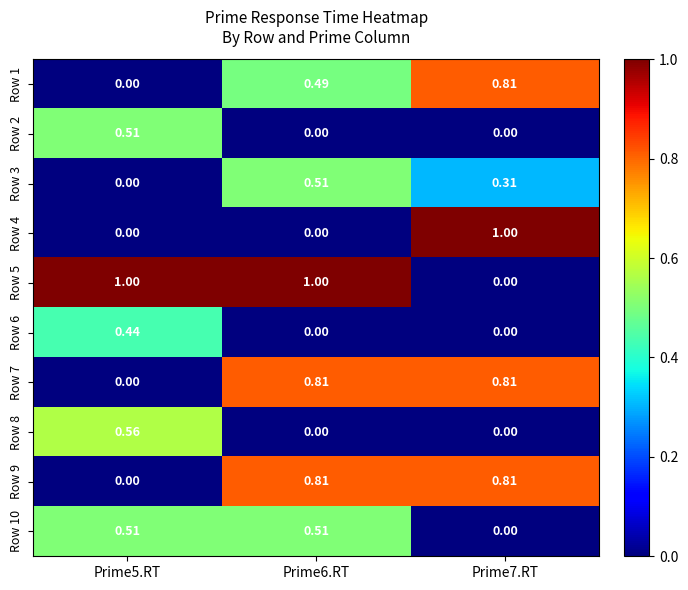

Is the value of Row 3 at Prime6.RT greater than the value of Row 1 at Prime5.RT?

Yes